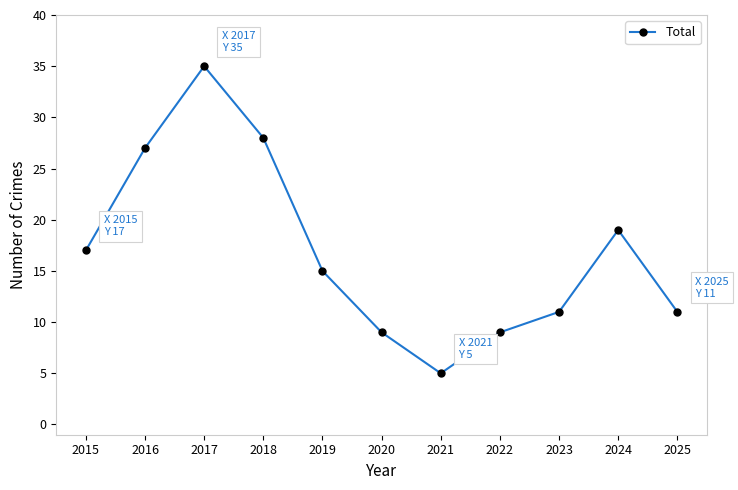

Reading left to right, list all the values displayed in this chart.

2015=17	2016=27	2017=35	2018=28	2019=15	2020=9	2021=5	2022=9	2023=11	2024=19	2025=11